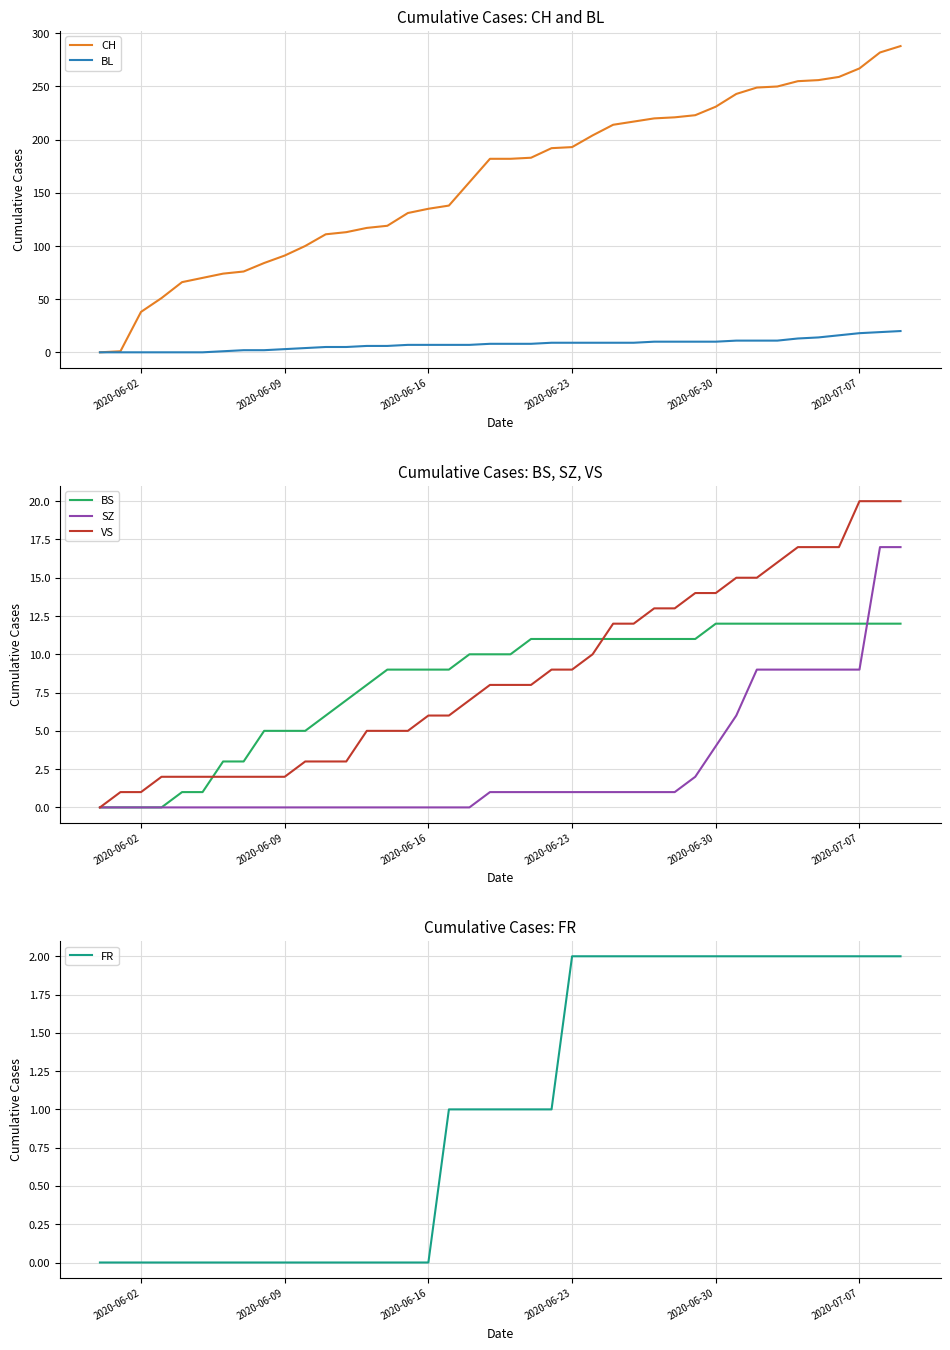

What is the highest value of the BL series?

20